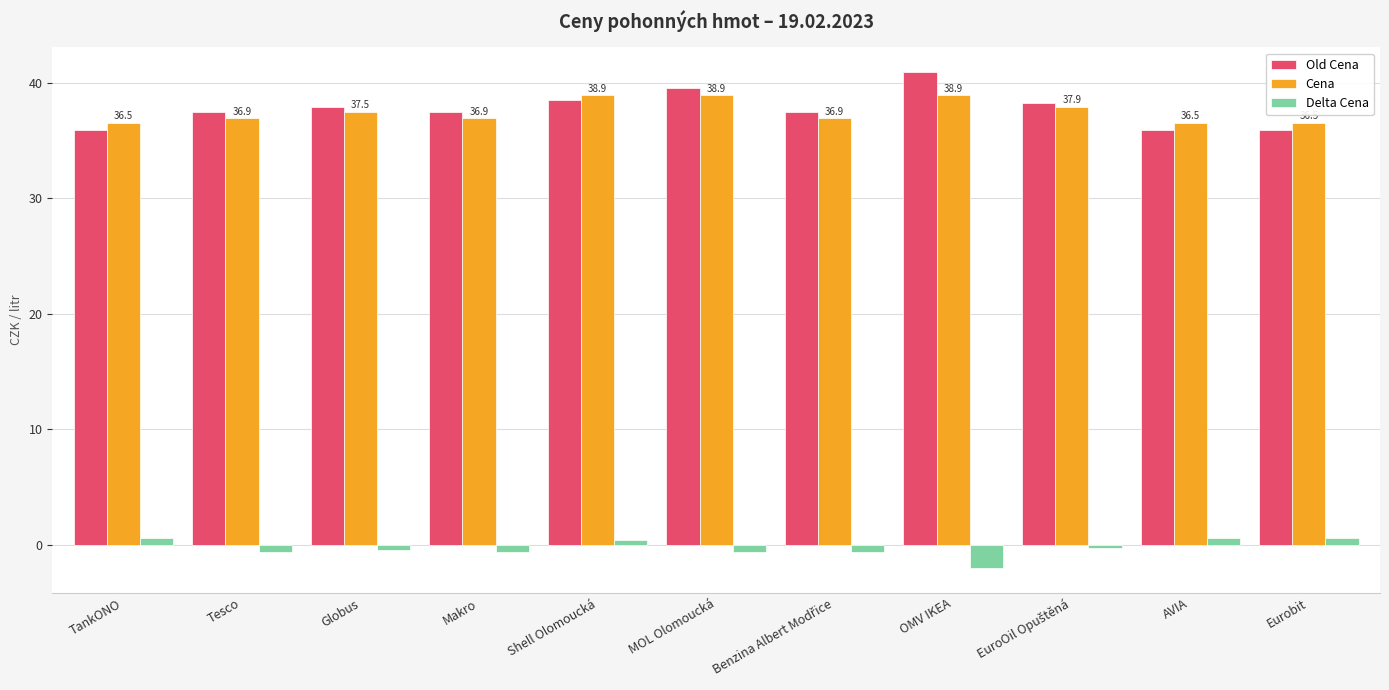

What is the maximum value shown in the chart?

40.9